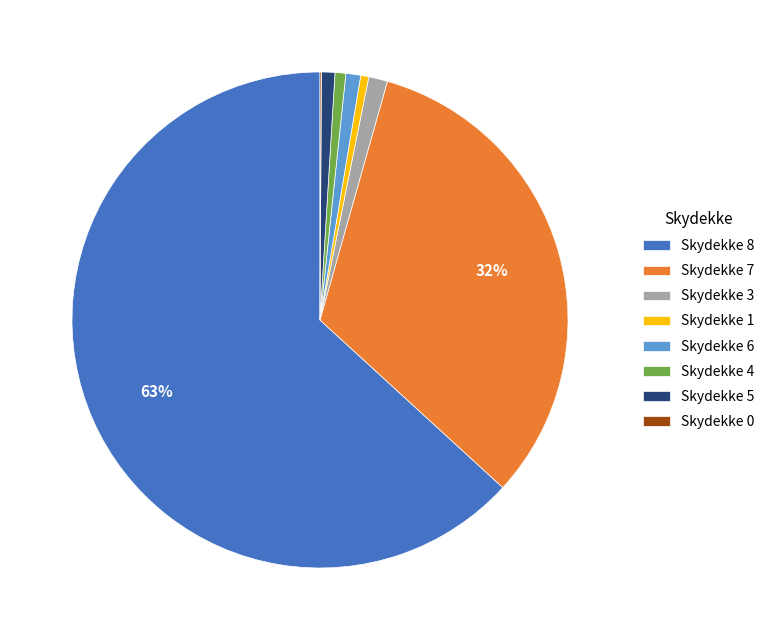

True or false: Skydekke 4 accounts for 1% of the total.

True